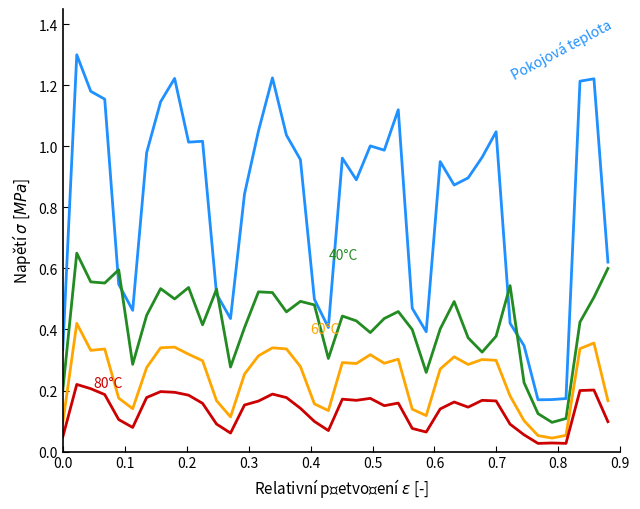

What is the maximum value shown in the chart?

1.3